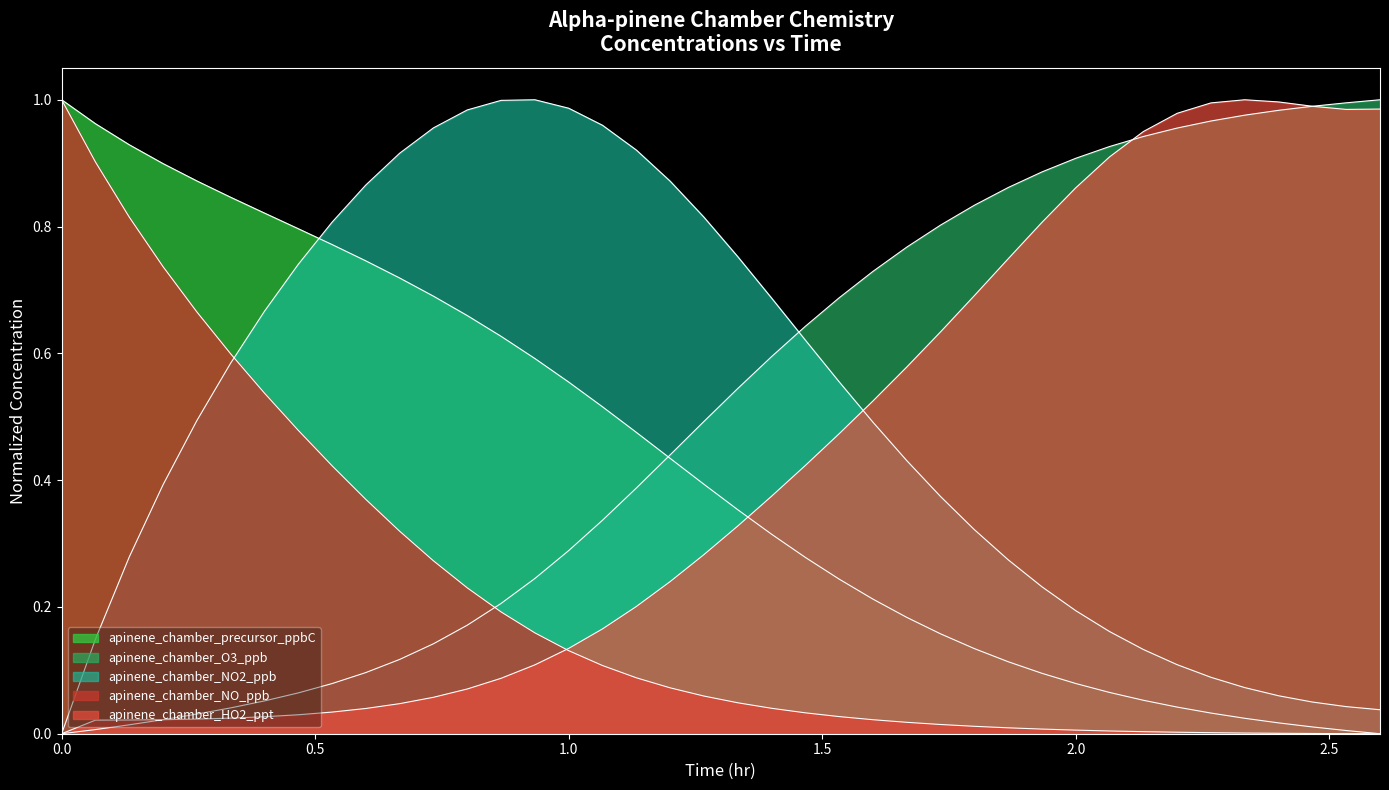

Count the number of categories in the chart.

40